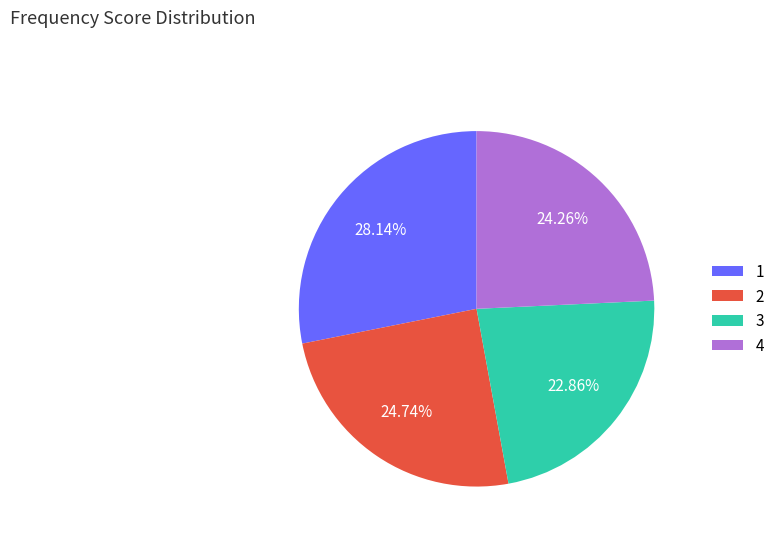

Which slice is the smallest?

3